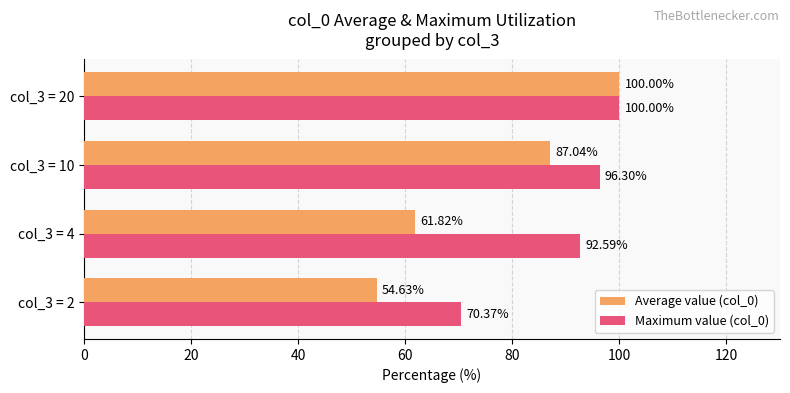

Which series has the widest spread of values?

Average value (col_0)